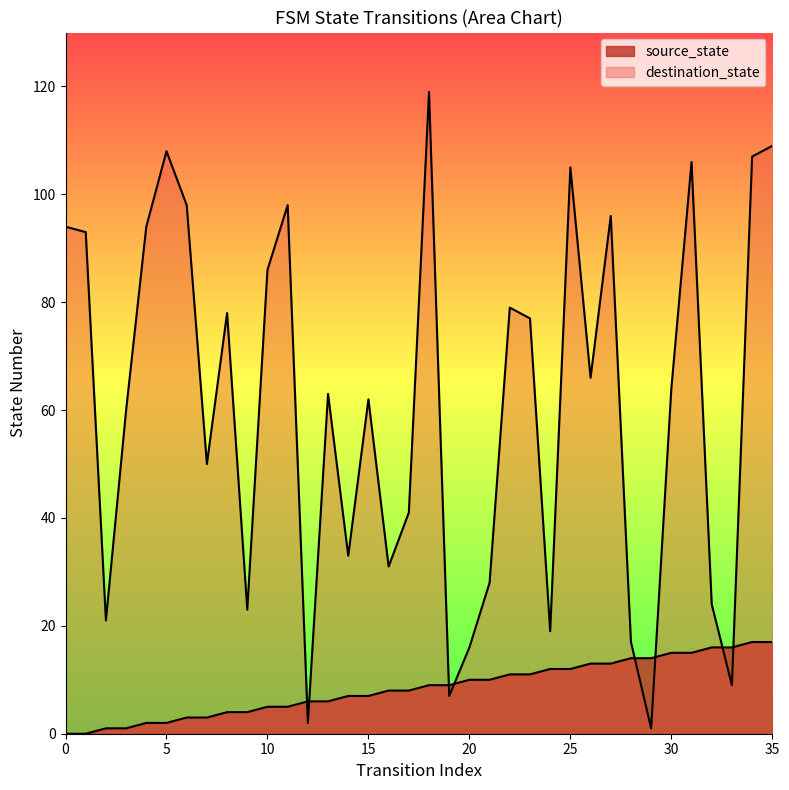

At 12, list the series in order from largest to smallest.

source_state, destination_state